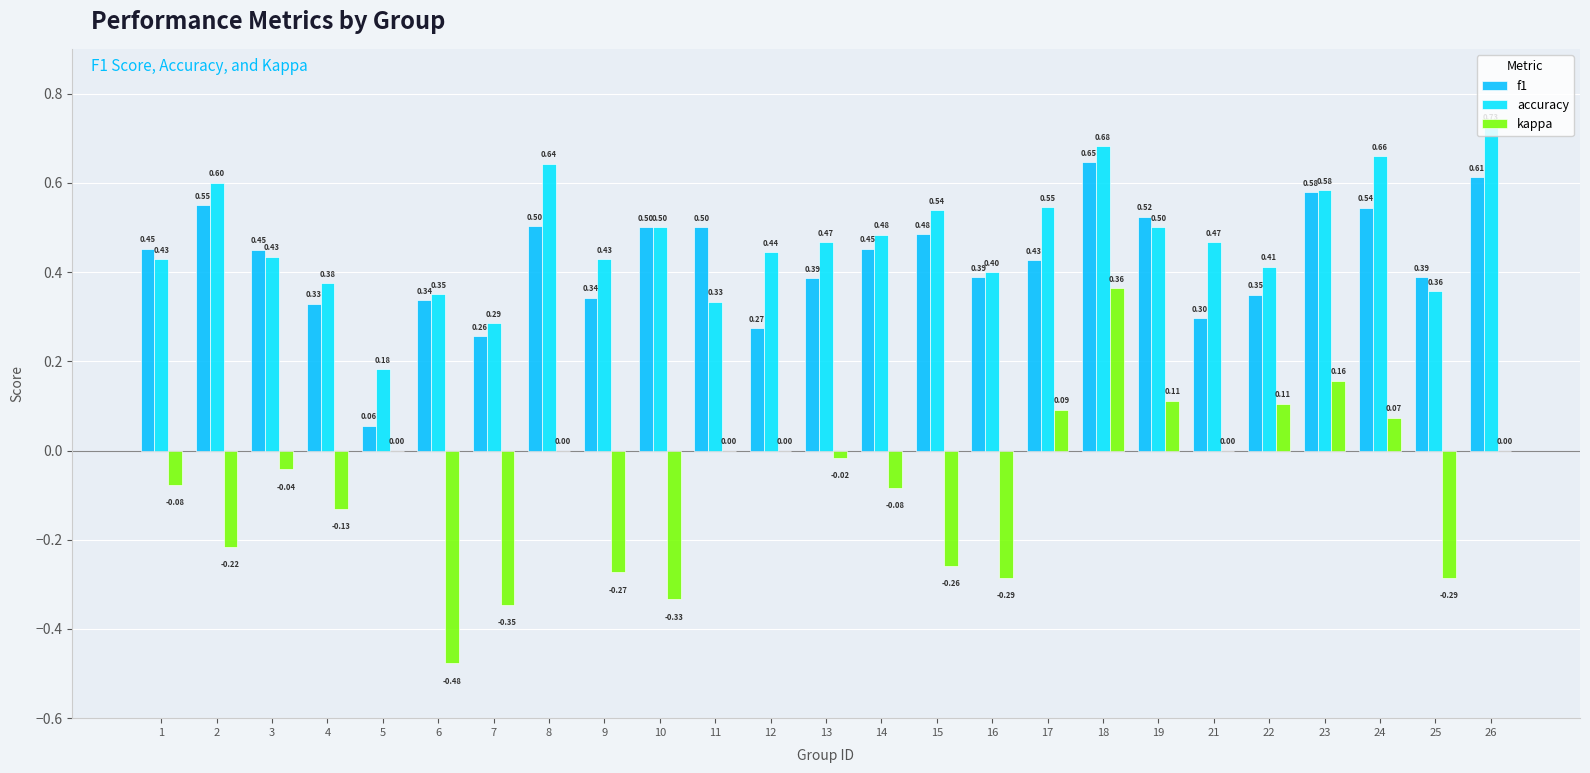

Is the value of accuracy at 7 greater than the value of kappa at 12?

Yes